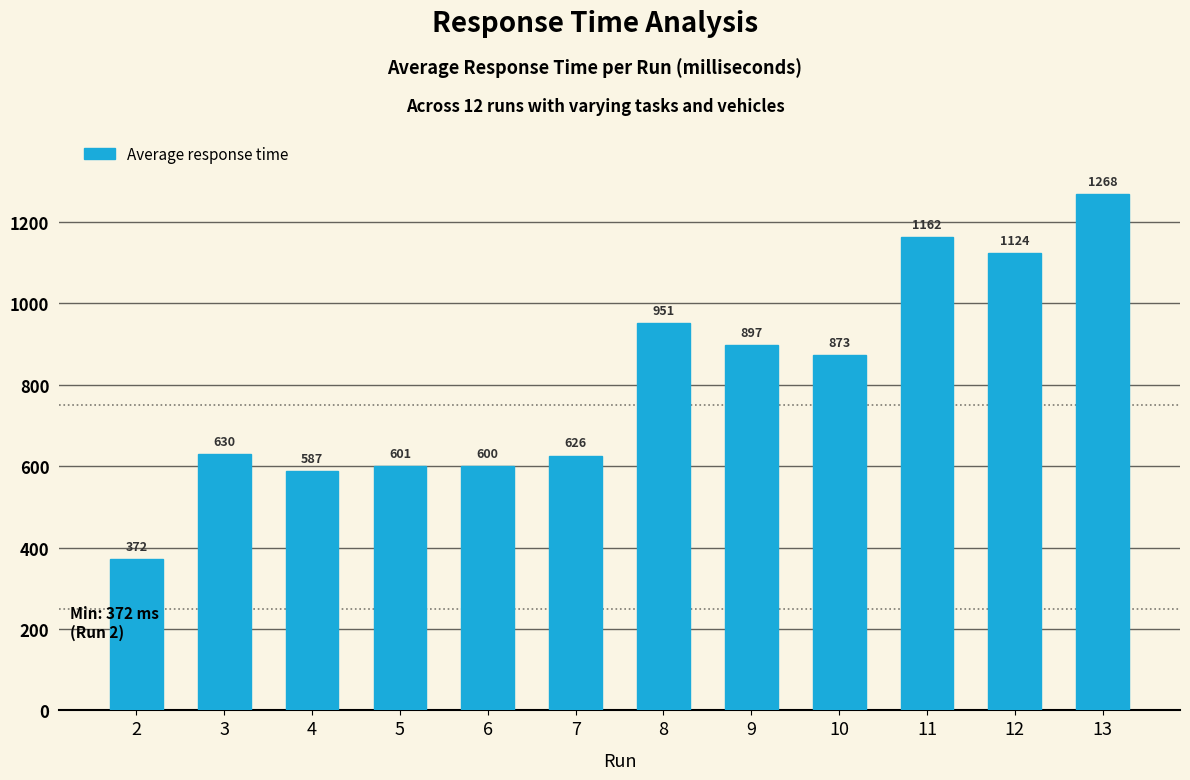

At which label does the data first exceed 872?

8